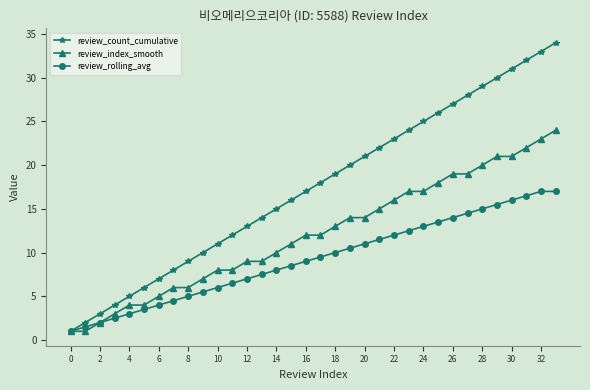

What is the minimum value shown in the chart?

1.0